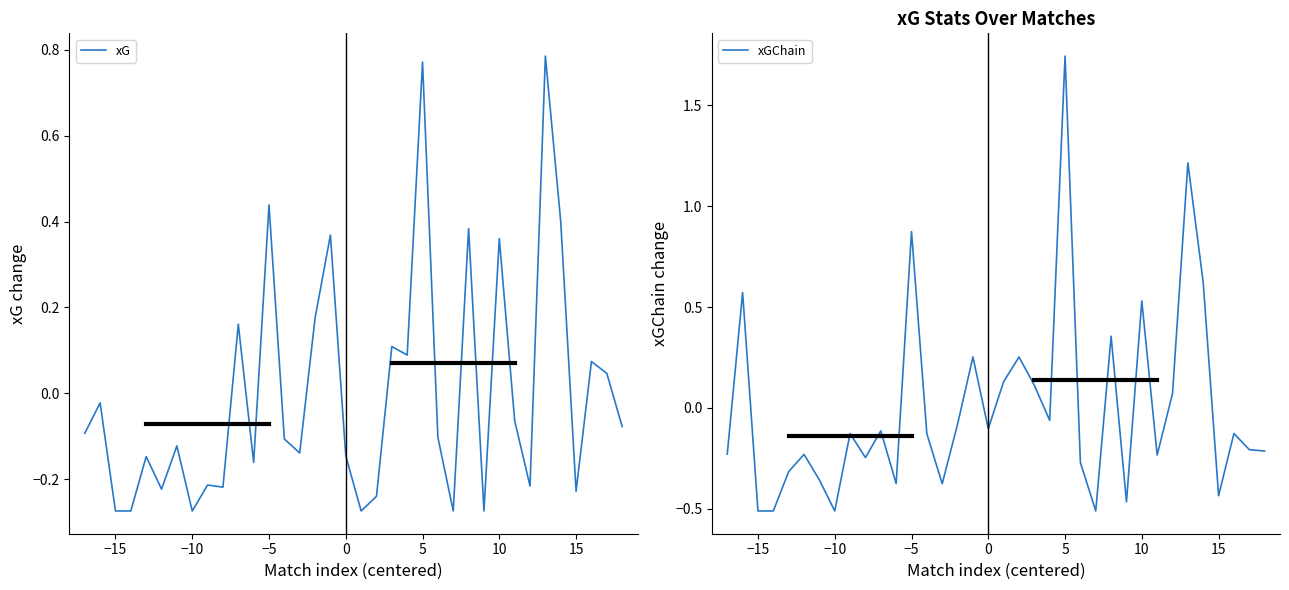

At which label does xGChain reach its peak?

5